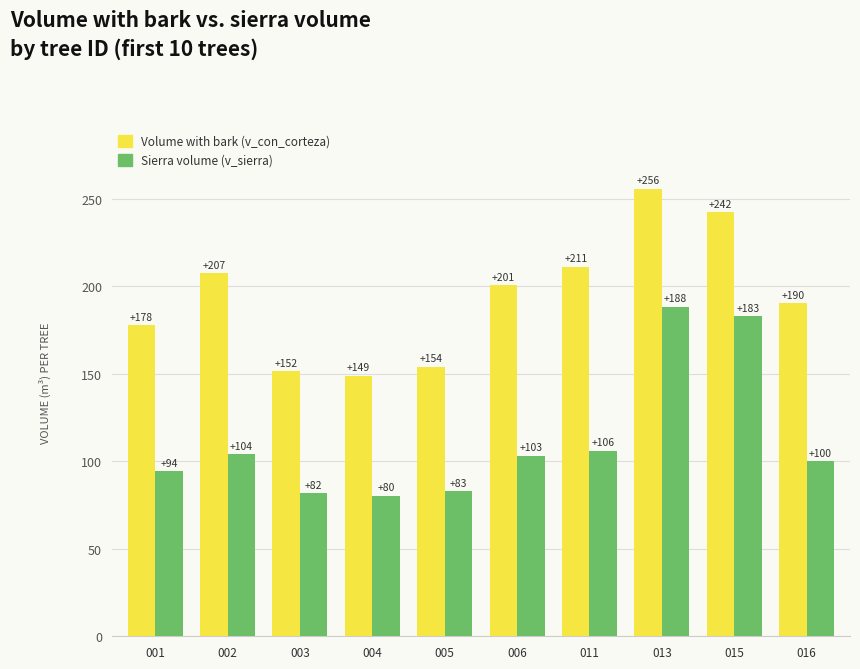

At which category is the sum across all series the highest?

013